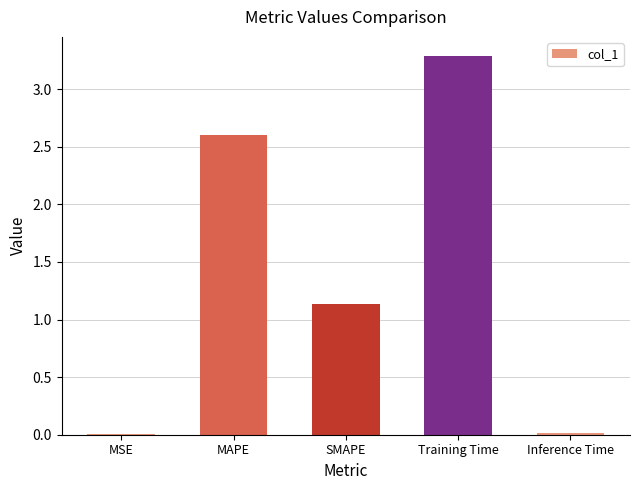

Where is the data nearest to the value 1?

SMAPE